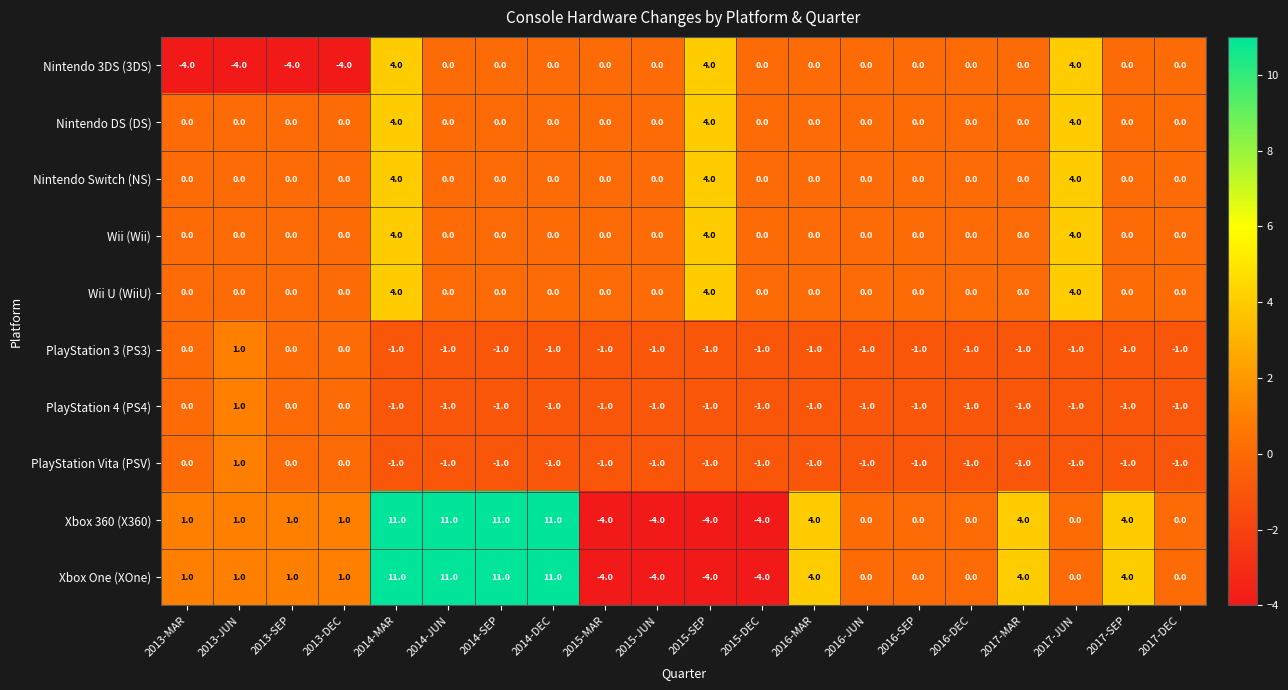

How many distinct data groups are displayed?

10